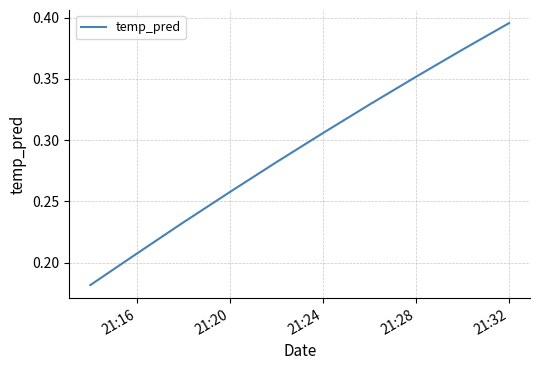

Which category has the highest value across all series?

21:32